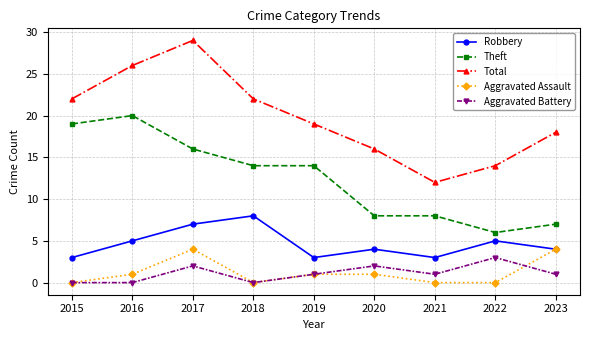

Which series has the widest spread of values?

Total